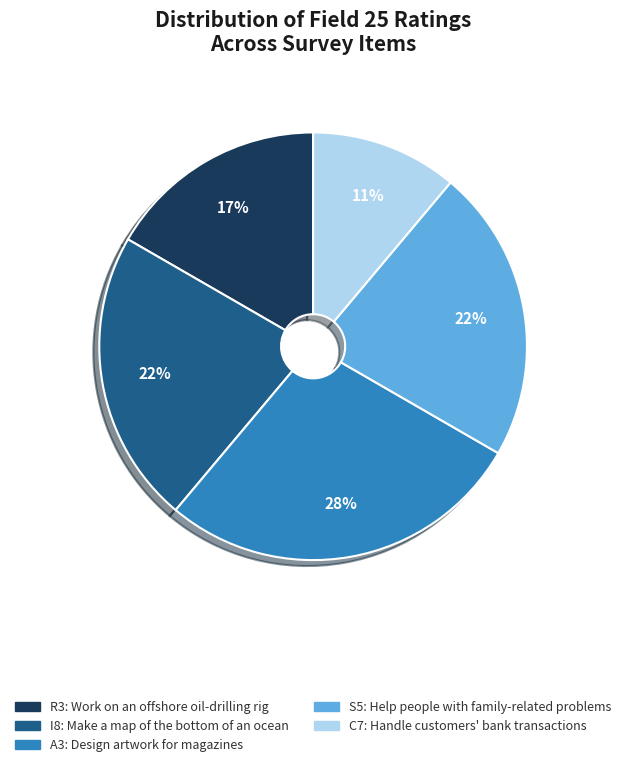

To the nearest percent, what is the average slice percentage?

20%